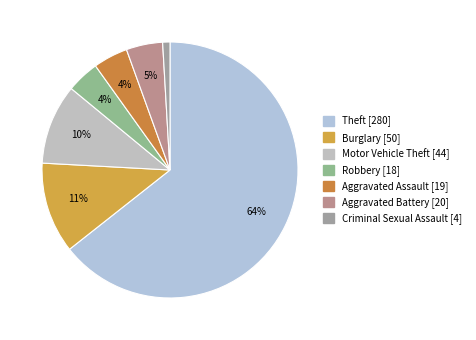

How many segments does this pie chart have?

7